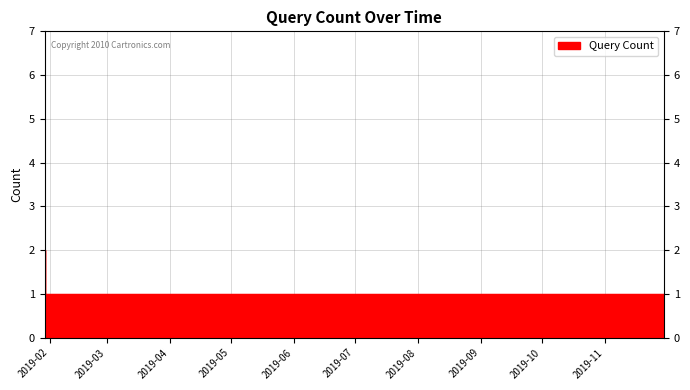

How many lines are shown in the chart?

1